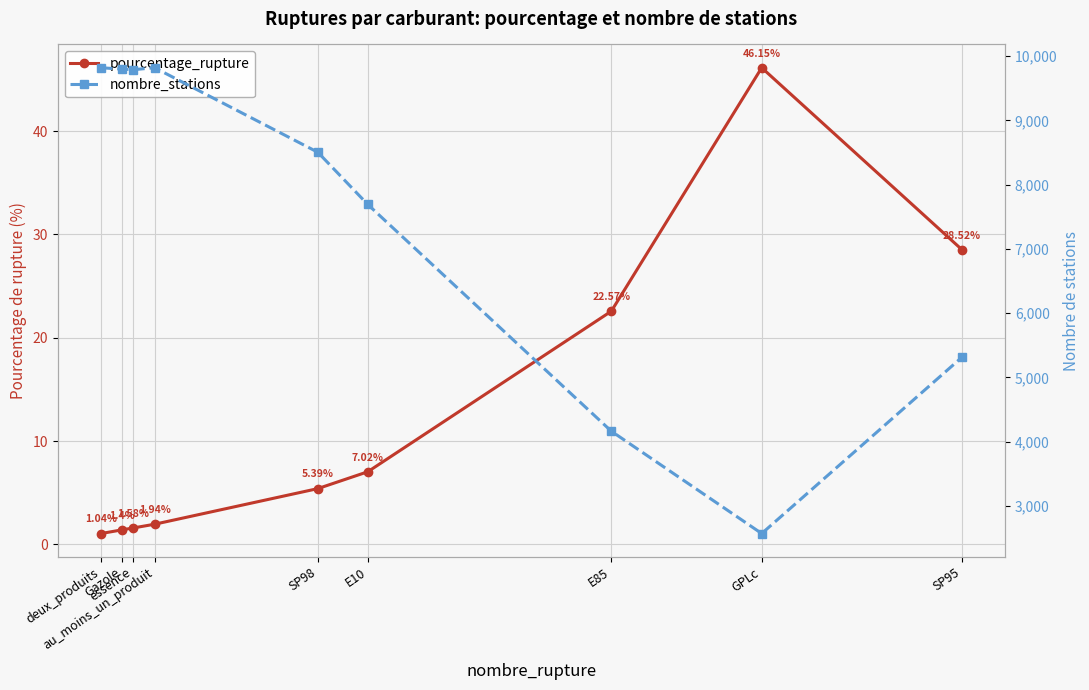

Reading right to left, what are all the values shown in this chart?

pourcentage_rupture: SP95=28.5	GPLc=46.1	E85=22.6	E10=7.0	SP98=5.4	au_moins_un_produit=1.9	essence=1.6	Gazole=1.4	deux_produits=1.0
nombre_stations: SP95=5316.0	GPLc=2572.0	E85=4164.0	E10=7692.0	SP98=8504.0	au_moins_un_produit=9819.0	essence=9789.0	Gazole=9797.0	deux_produits=9819.0